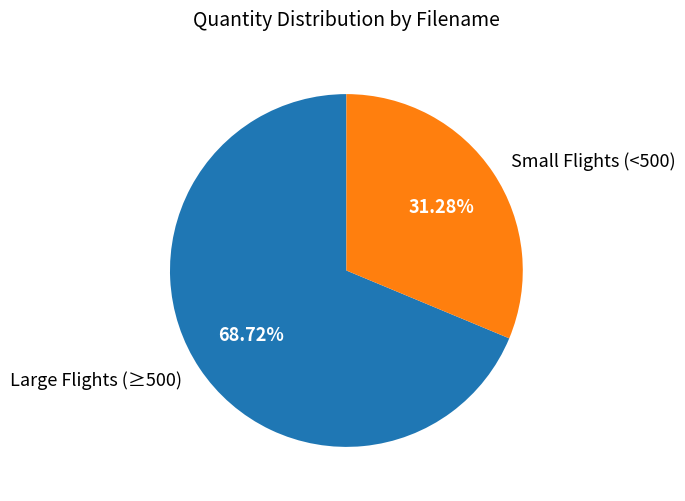

Rank the categories by value from lowest to highest.

Small Flights (<500), Large Flights (≥500)